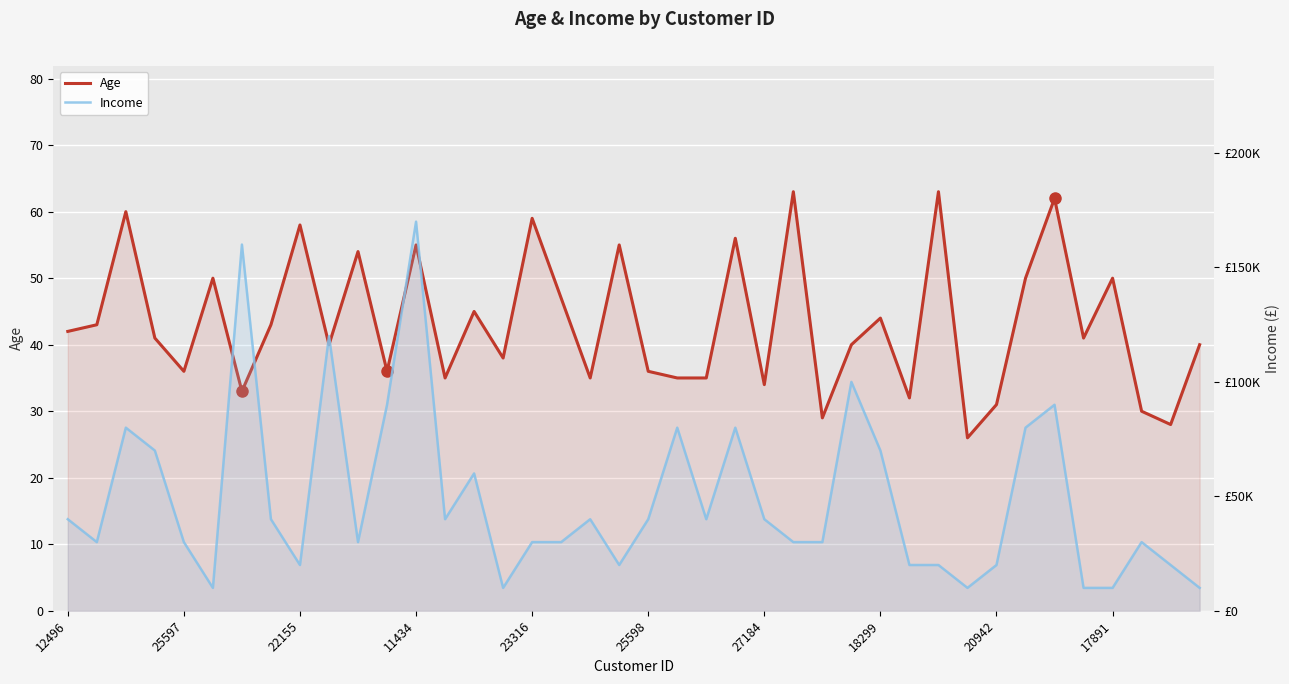

Which series has the largest total across all categories?

Income